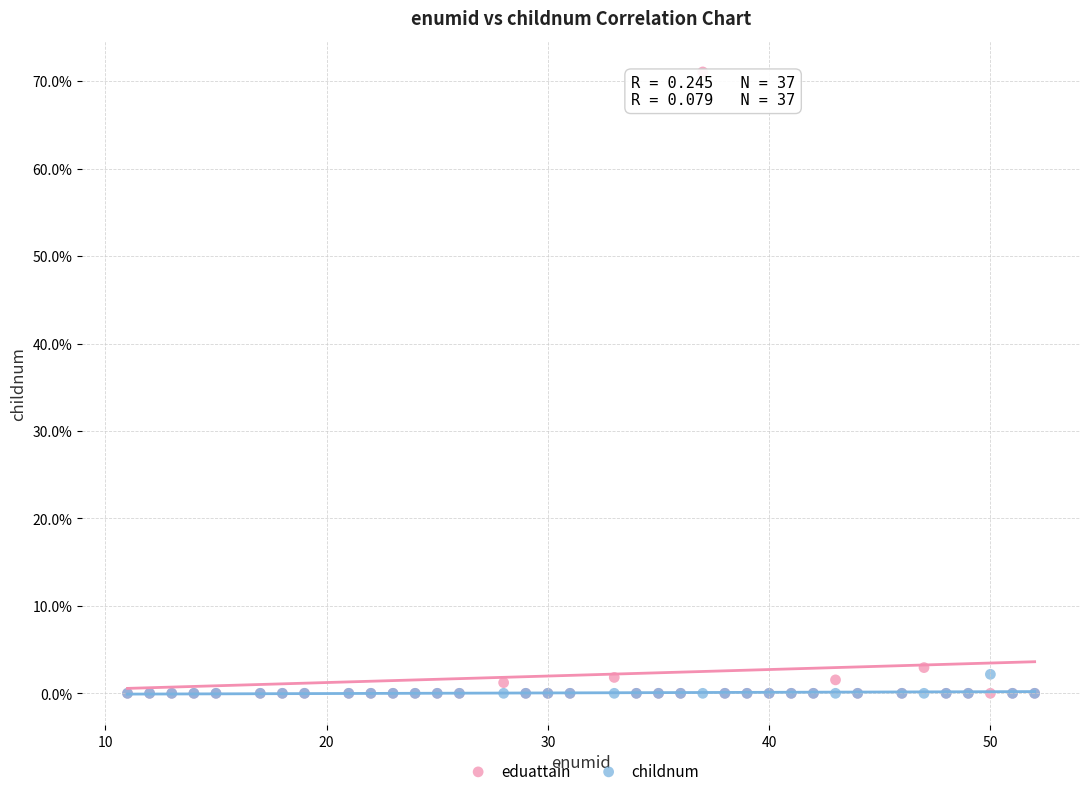

What are all the series names shown in the legend?

eduattain, childnum